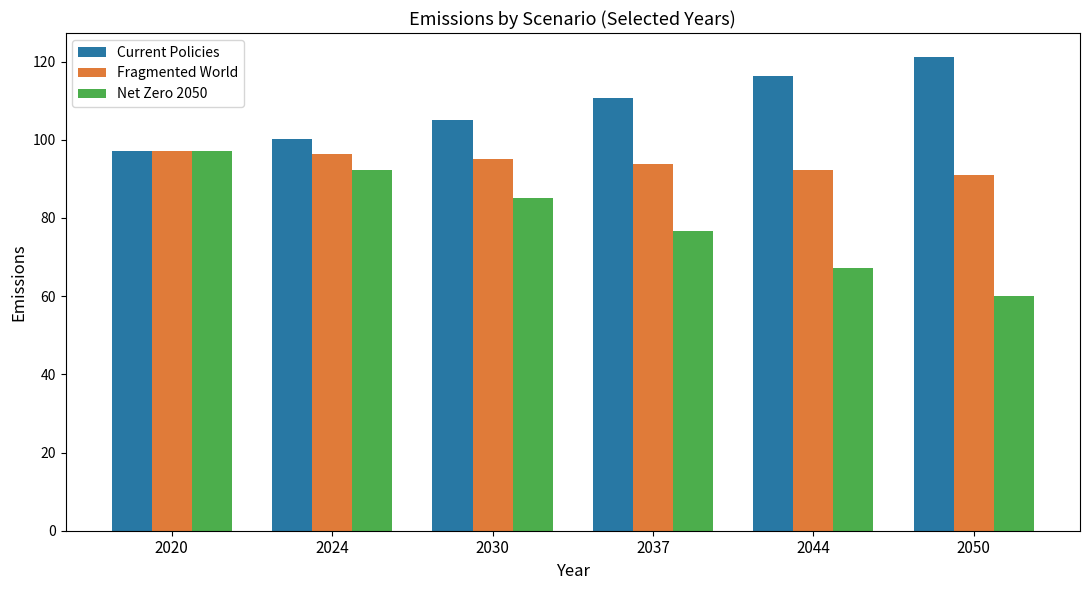

What is the maximum value shown in the chart?

121.2